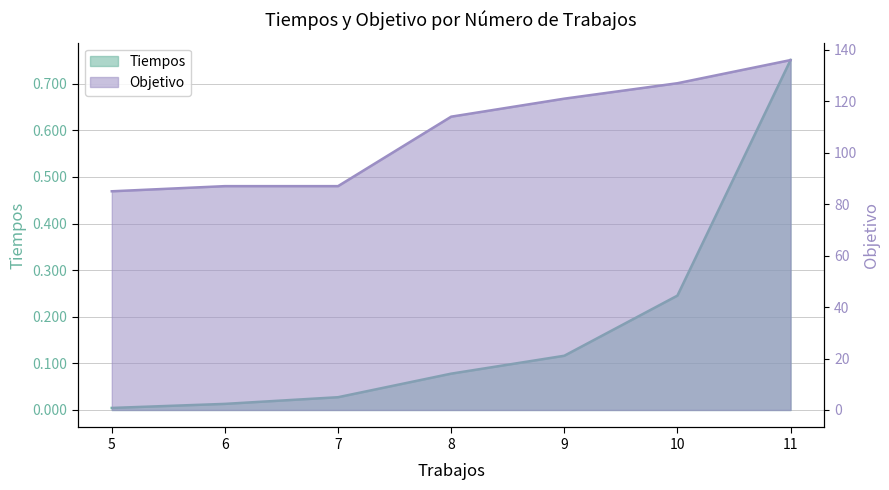

The Tiempos series shows 0.1 at 9. True or false?

True